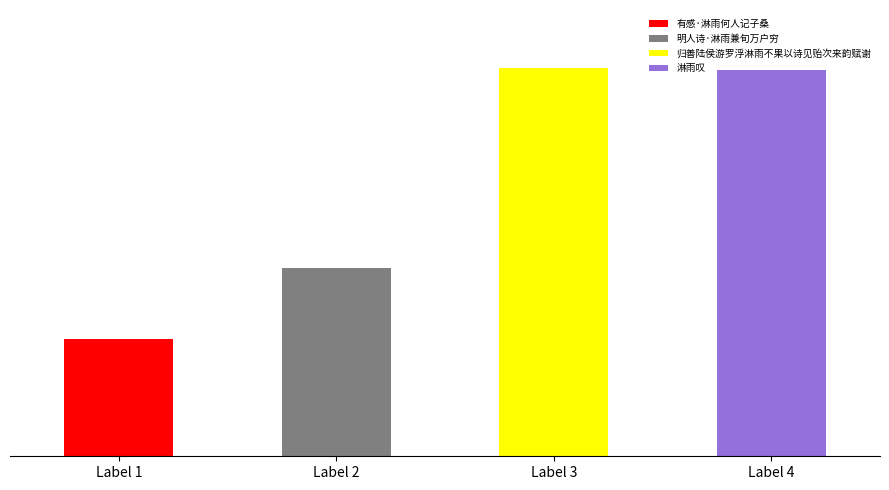

What is the minimum value shown in the chart?

183547